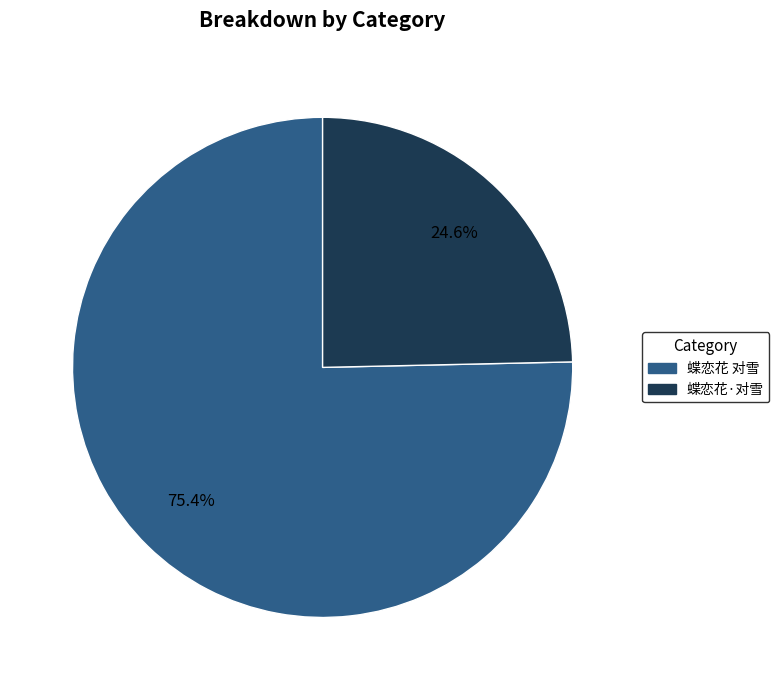

Which category accounts for the majority?

蝶恋花 对雪